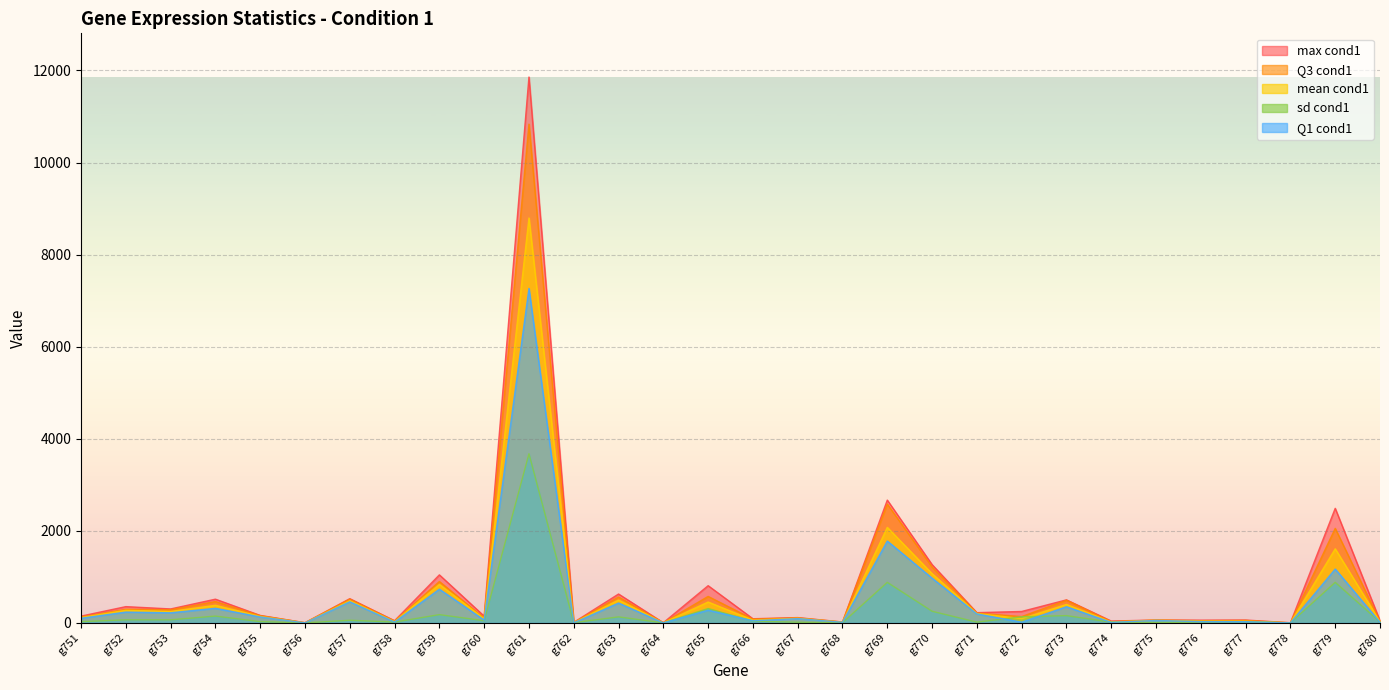

How many lines are shown in the chart?

5